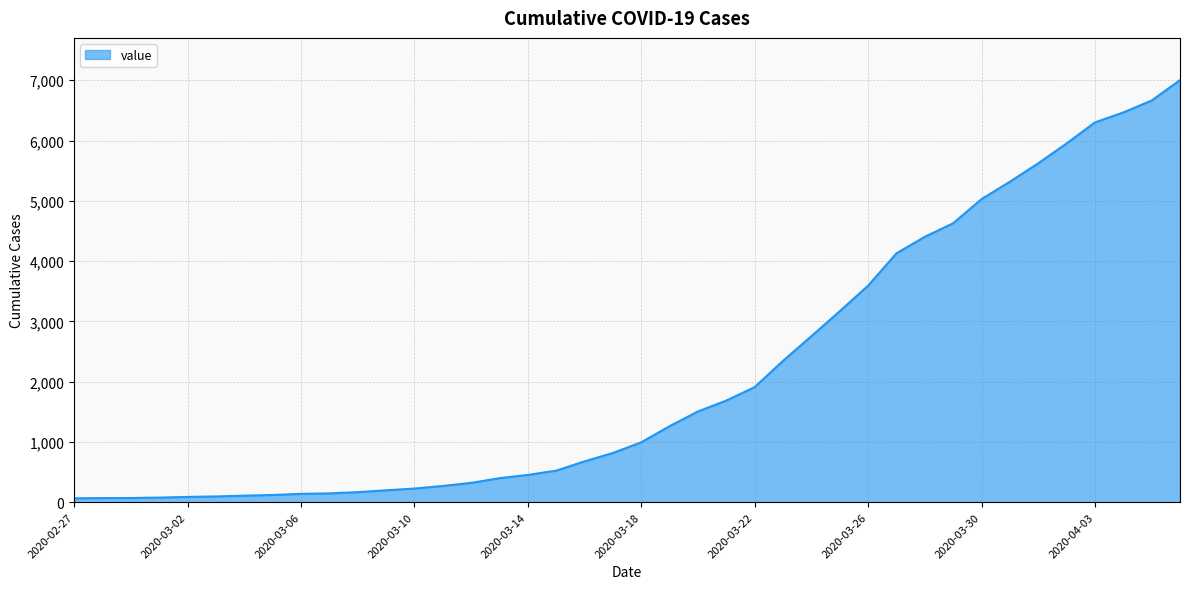

What is the difference between the maximum and minimum values?

6939